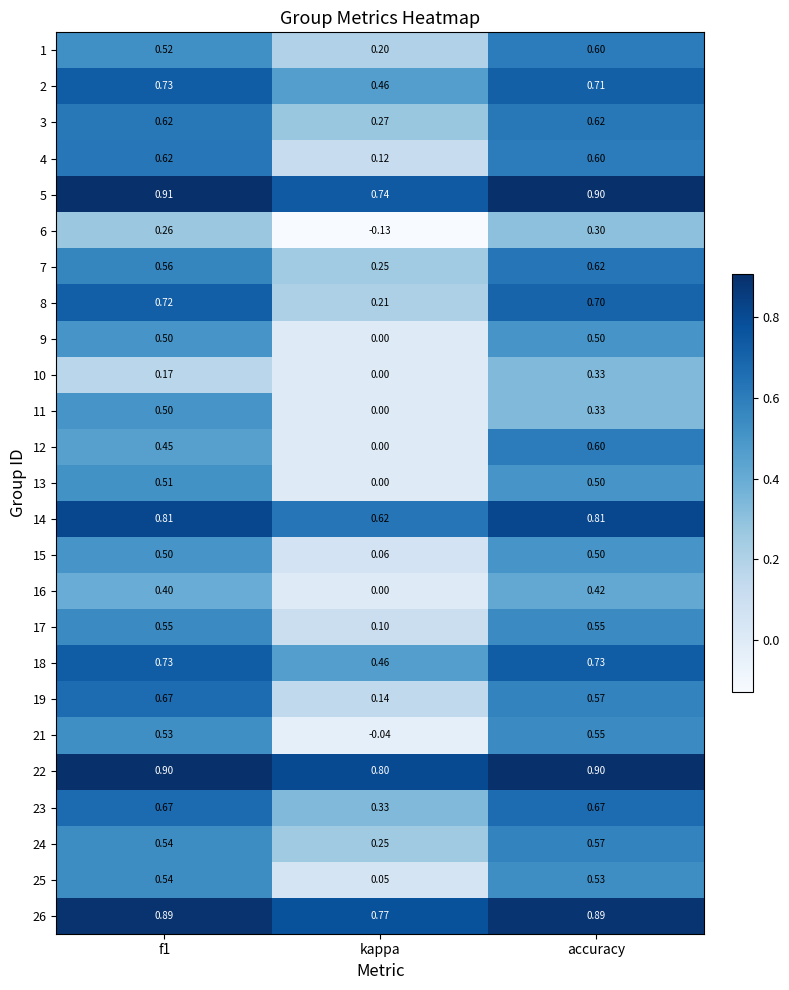

What is the maximum value shown in the chart?

0.9